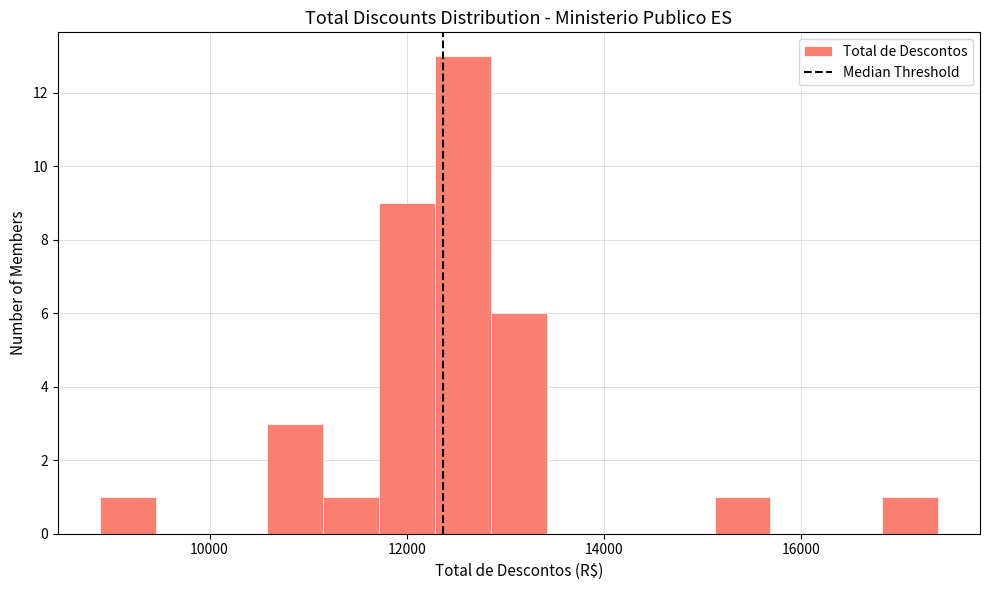

Read against the x-axis, roughly where is the centre of the tallest bar?

12600